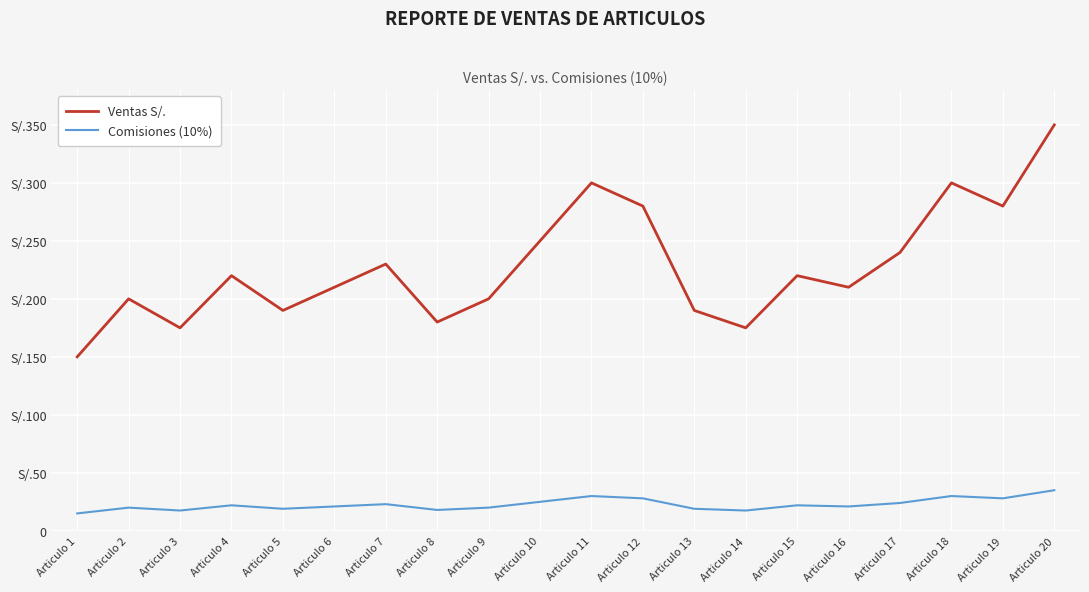

Is this an area chart (filled region under the line)?

No